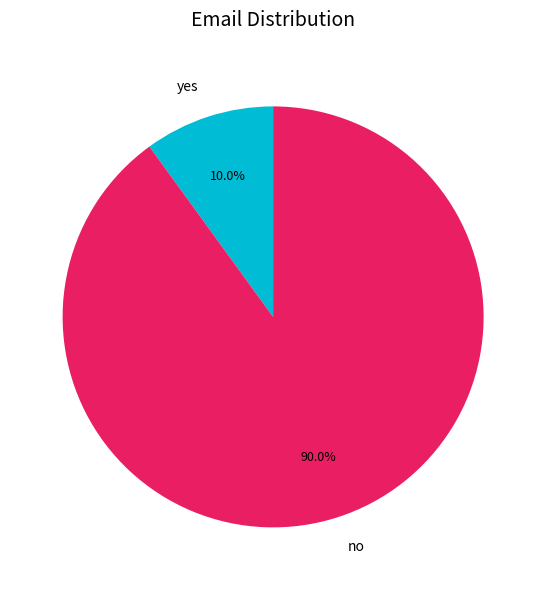

What is the ratio of the value at yes to the value at no?

0.1